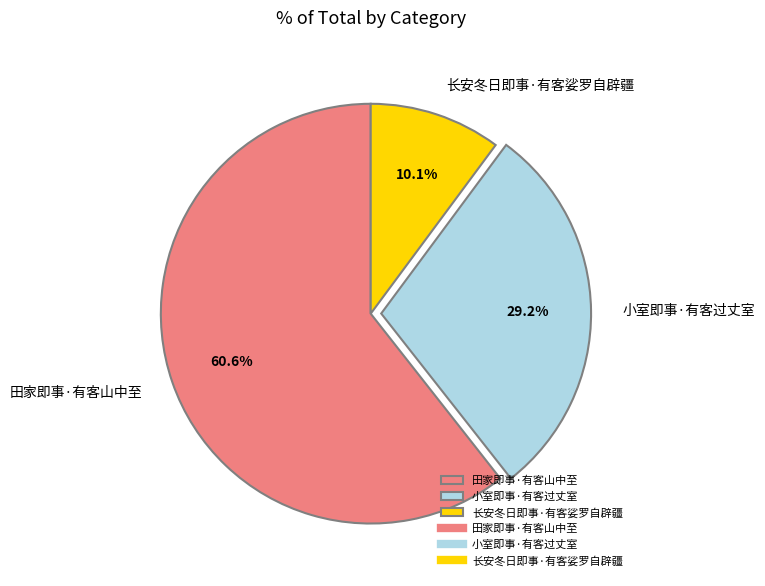

Is it true that 长安冬日即事·有客娑罗自辟疆 is 20% of the pie?

False